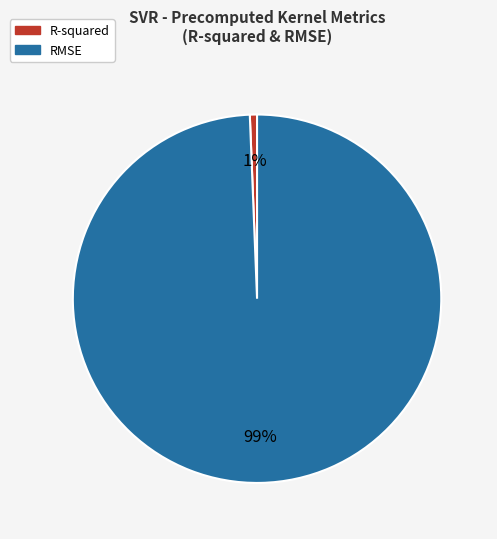

To the nearest percent, what is the combined percentage of R-squared and RMSE?

100%